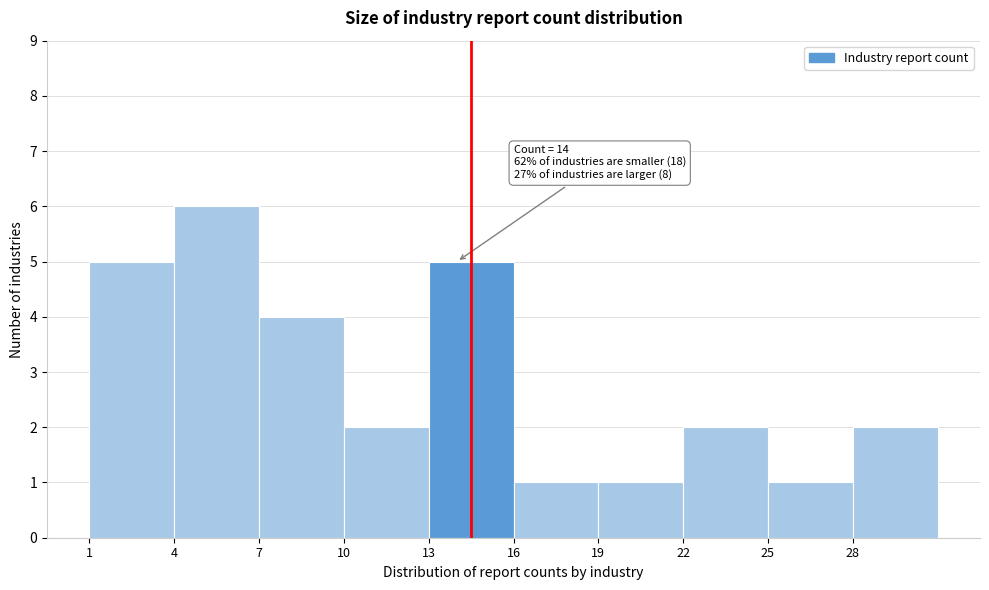

Over which range of the x-axis is the bar tallest?

4 to 7